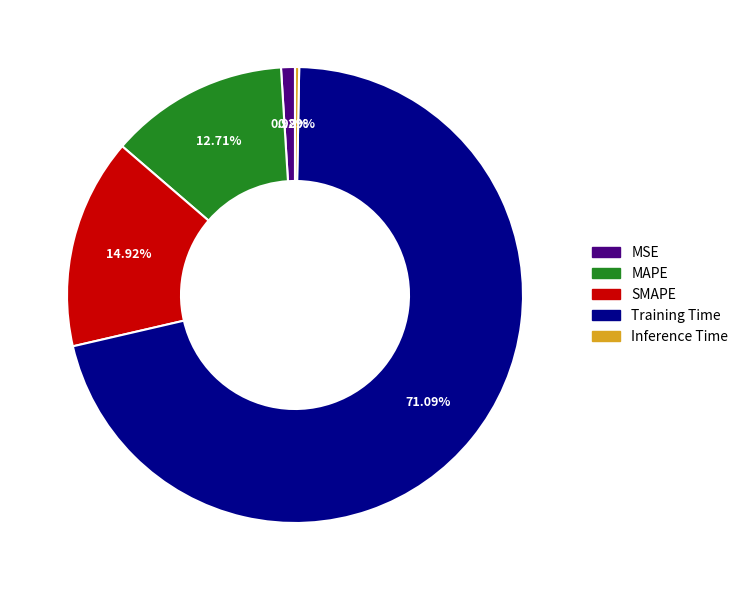

True or false: MSE accounts for 1% of the total.

True